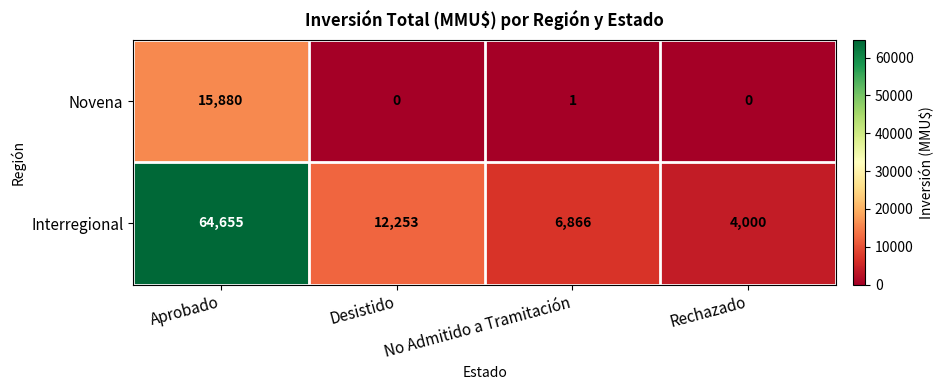

True or false: Novena has a value of 21570 at Aprobado.

False